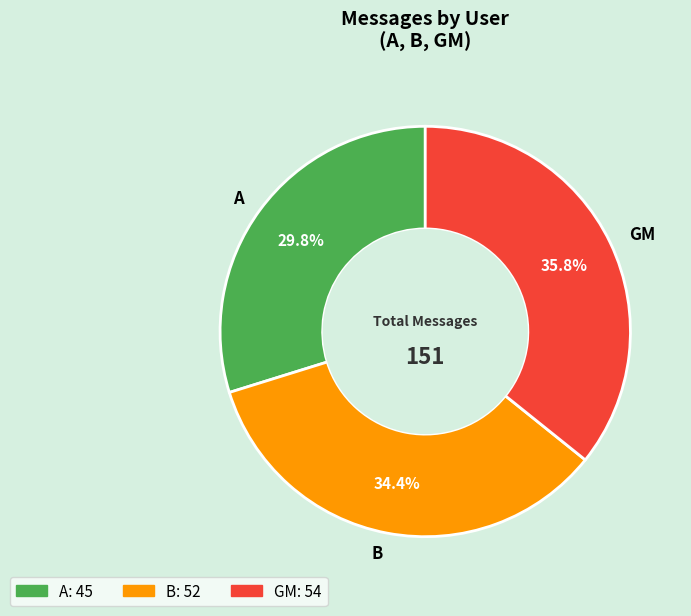

Which has a higher value, B or A?

B